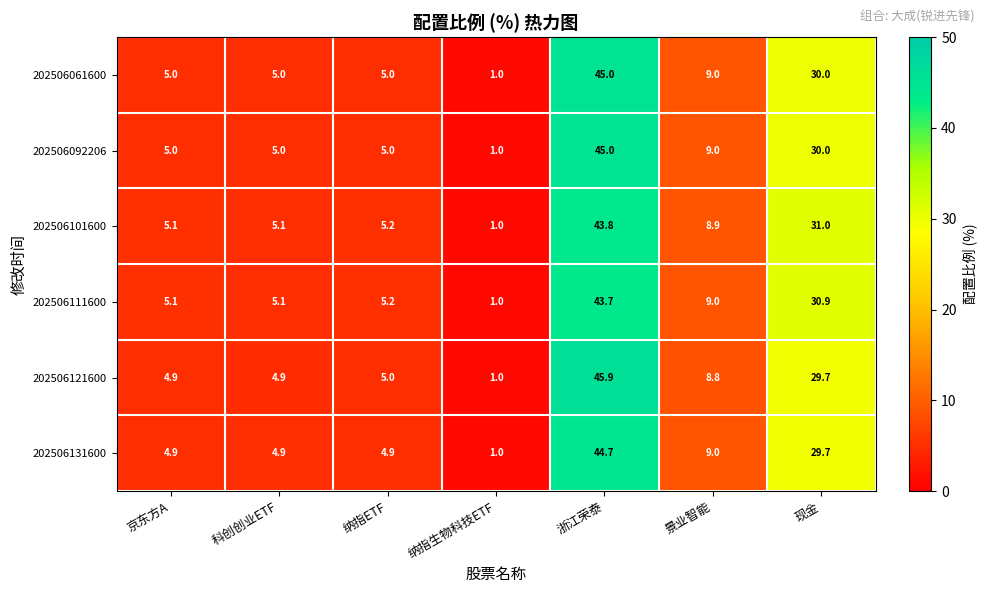

What is the sum of all 202506092206 values?

100.0